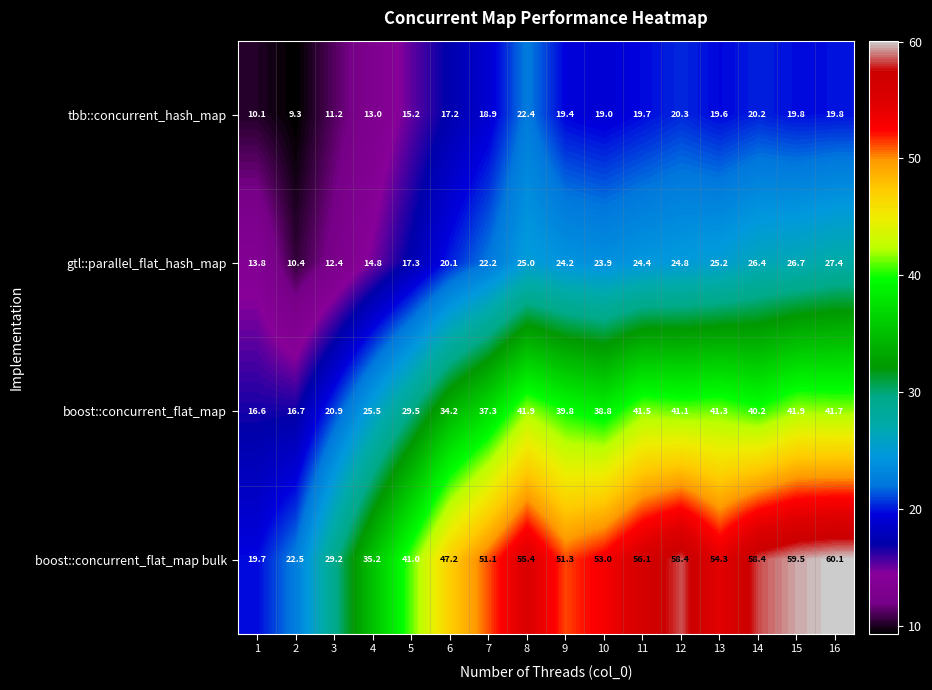

Is it true that gtl::parallel_flat_hash_map equals 13.8 at 1?

True